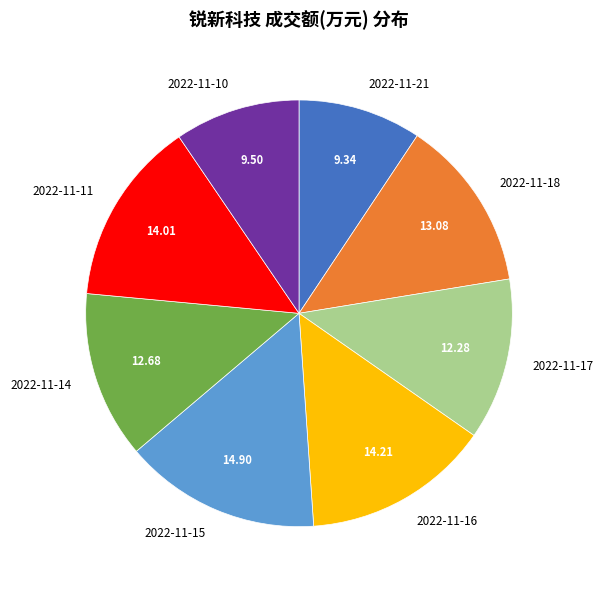

What is the ratio of the value at 2022-11-11 to the value at 2022-11-21?

1.5